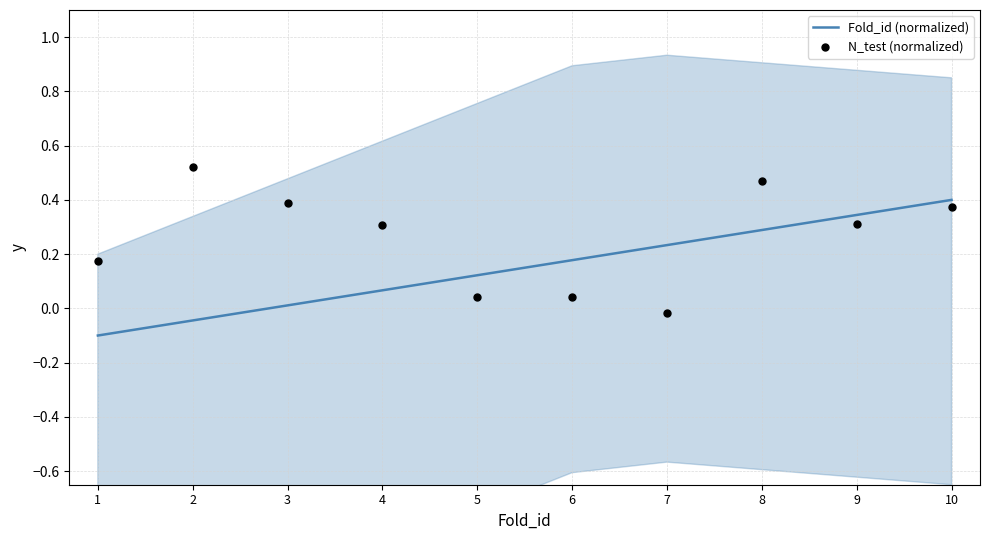

Which series has the largest total across all categories?

N_test (normalized)